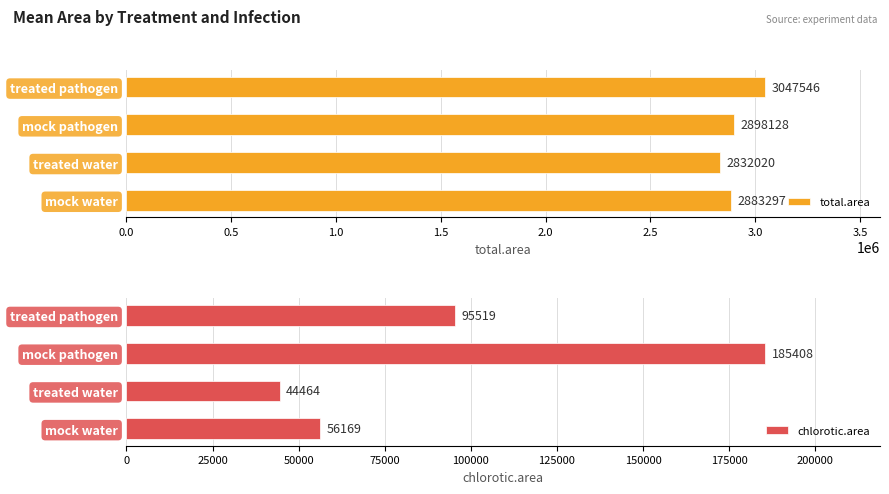

What is the difference between the second highest and minimum values in the chlorotic.area series?

51054.7